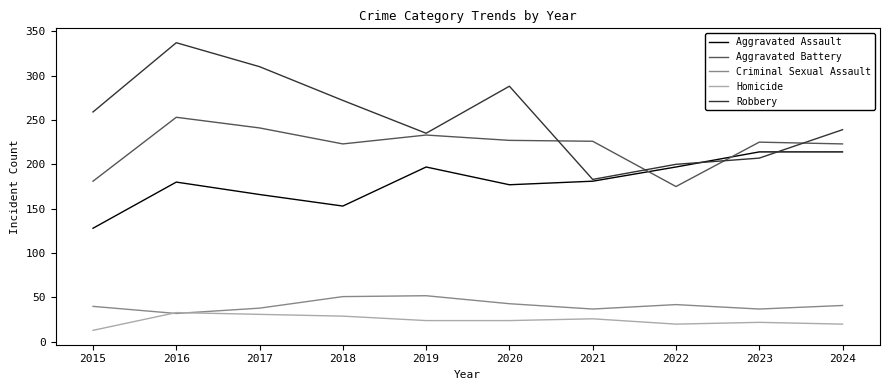

Count the Homicide values in the range 20 to 29.

7